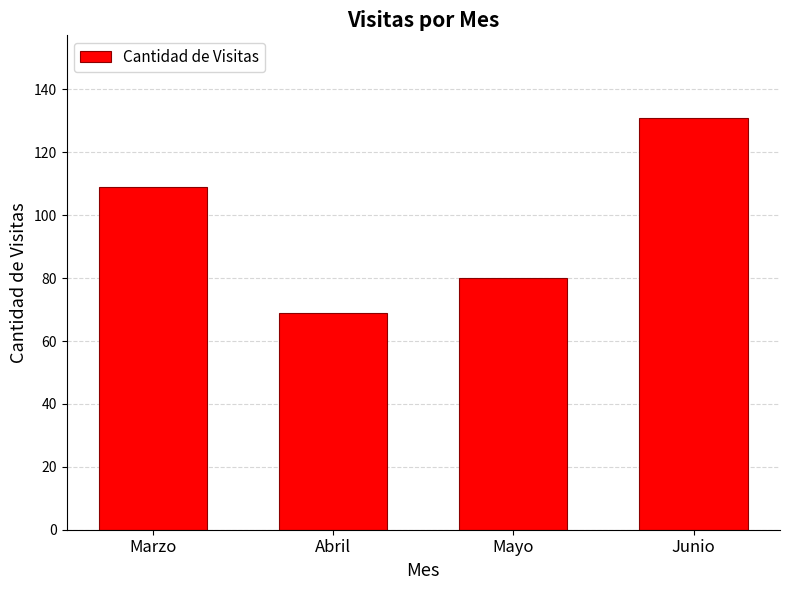

Approximately how many times larger is the value at Abril compared to Junio?

0.5